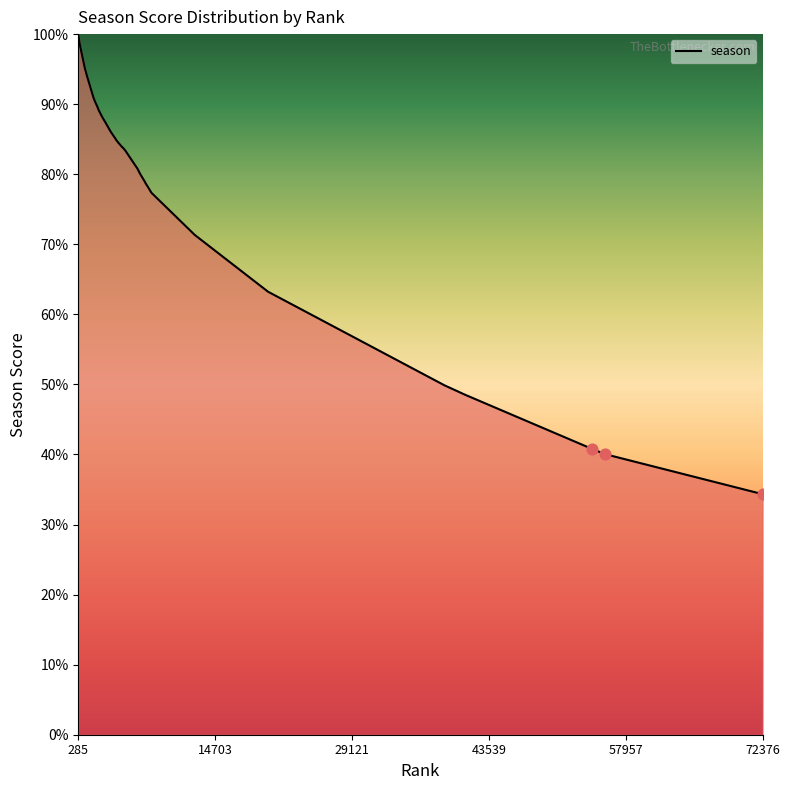

What is the difference between the maximum and minimum values?

65.7